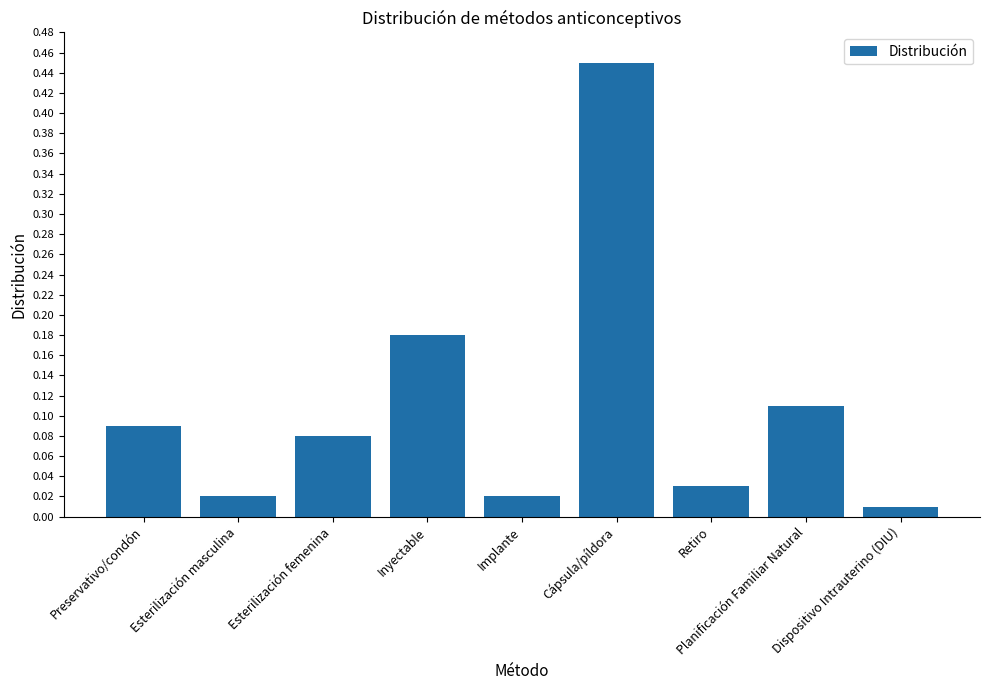

Does the chart contain stacked bars?

No